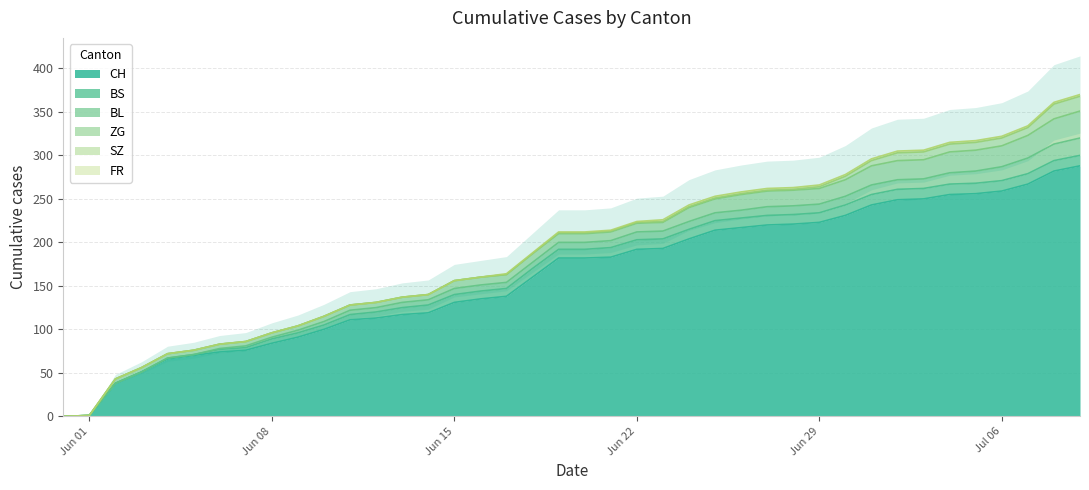

What is the value of the CH point at the 24th from the left?

193